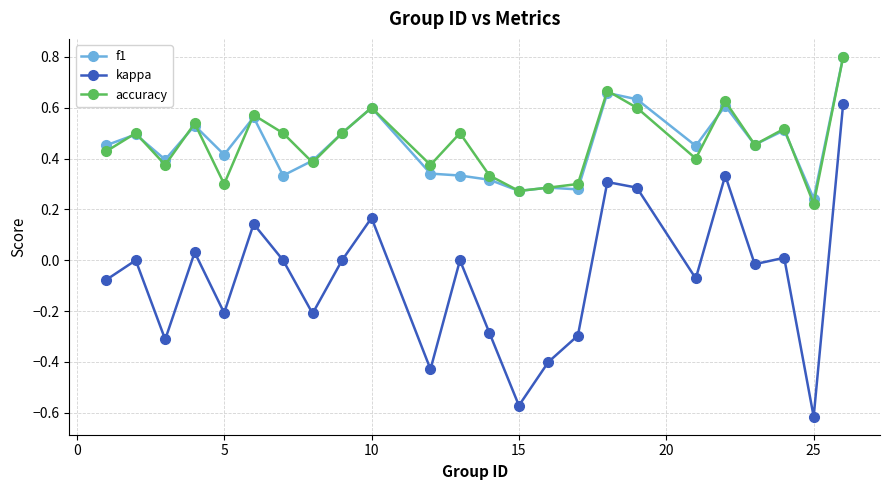

Which series has the widest spread of values?

kappa